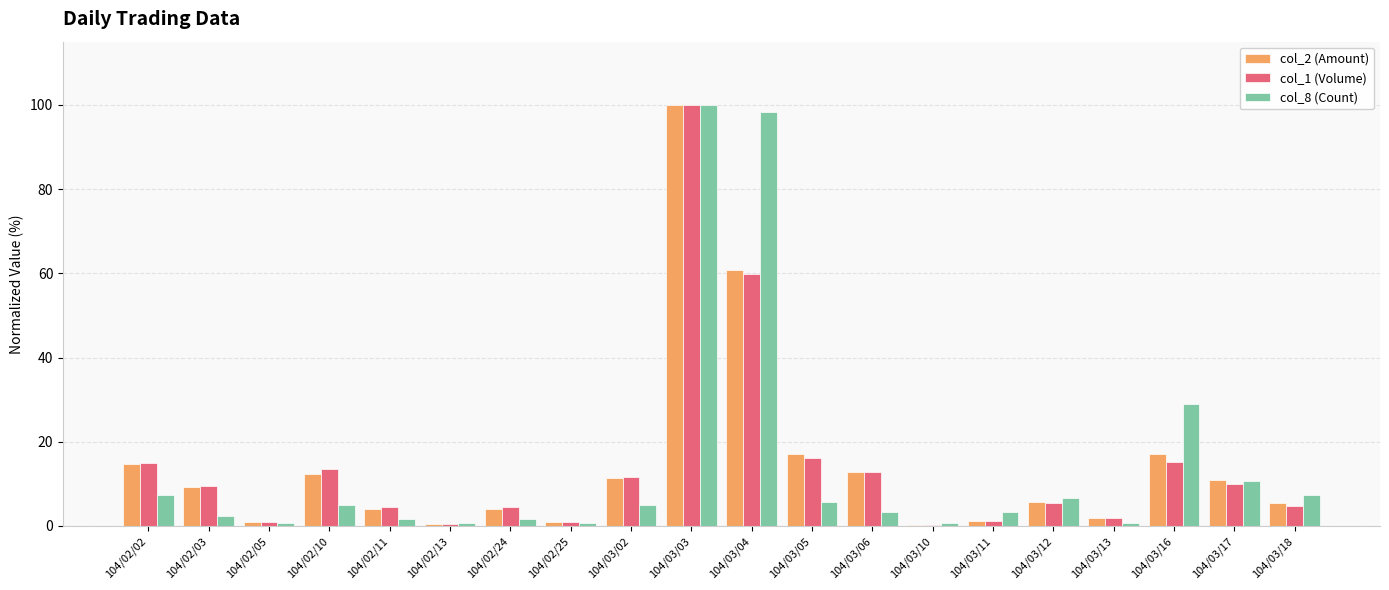

What is the total value across all series at 104/03/11?

5.6